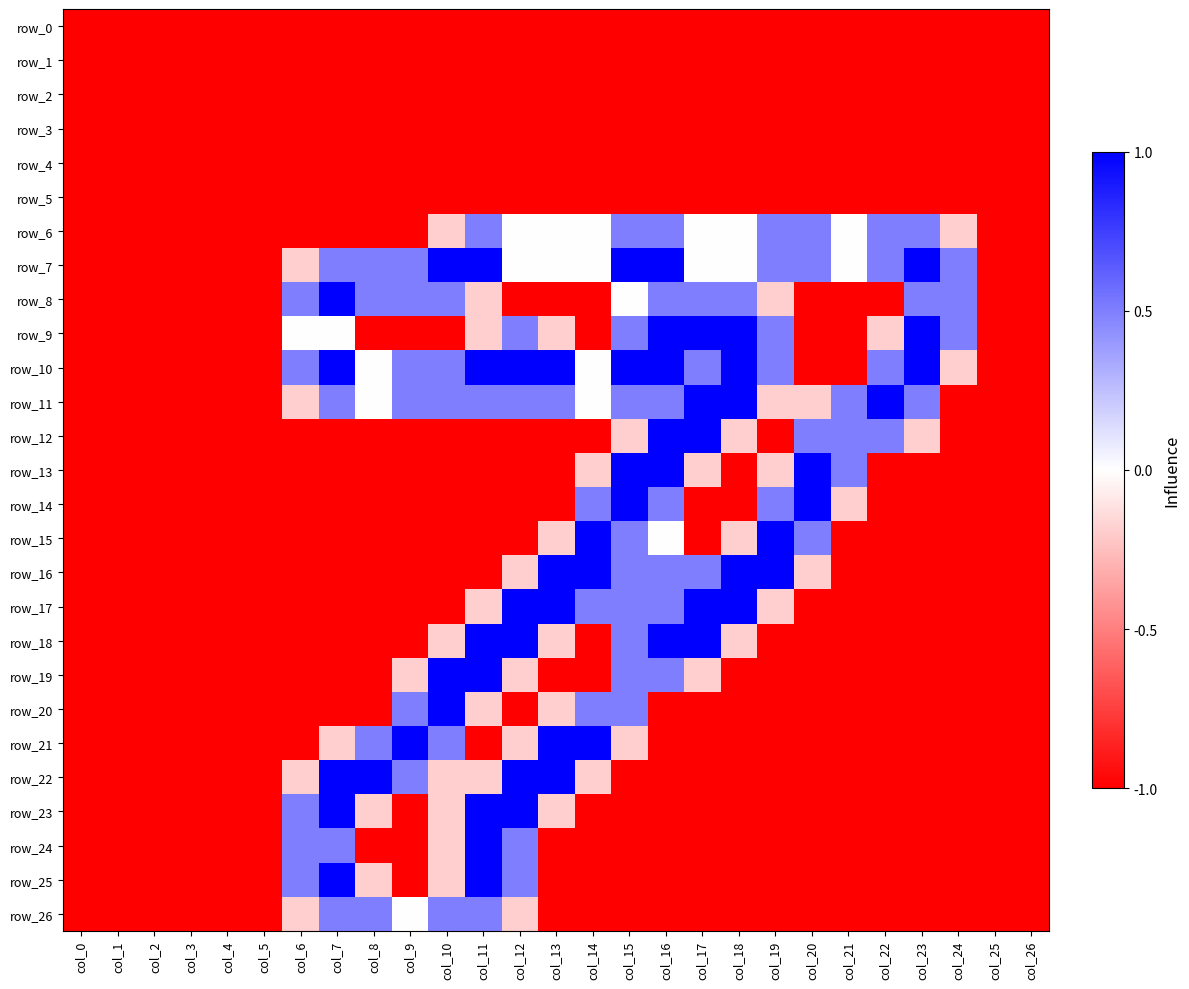

Between col_26 and col_13, which is larger?

col_26